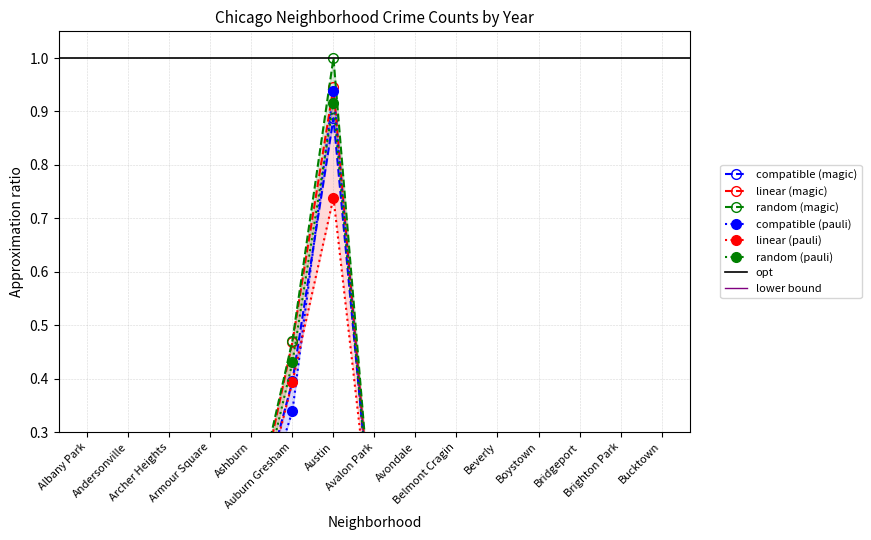

In 2022, how many points are higher than both neighbors (excluding endpoints)?

4